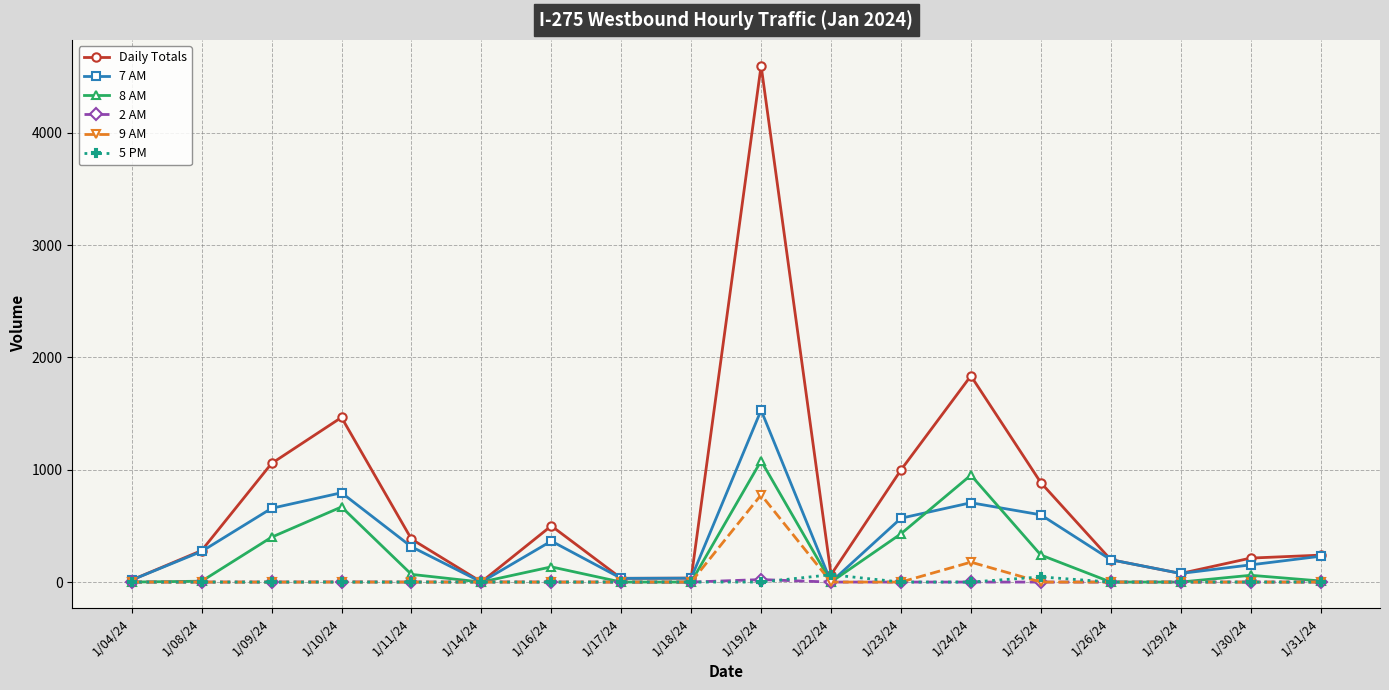

Which series has the largest total across all categories?

Daily Totals